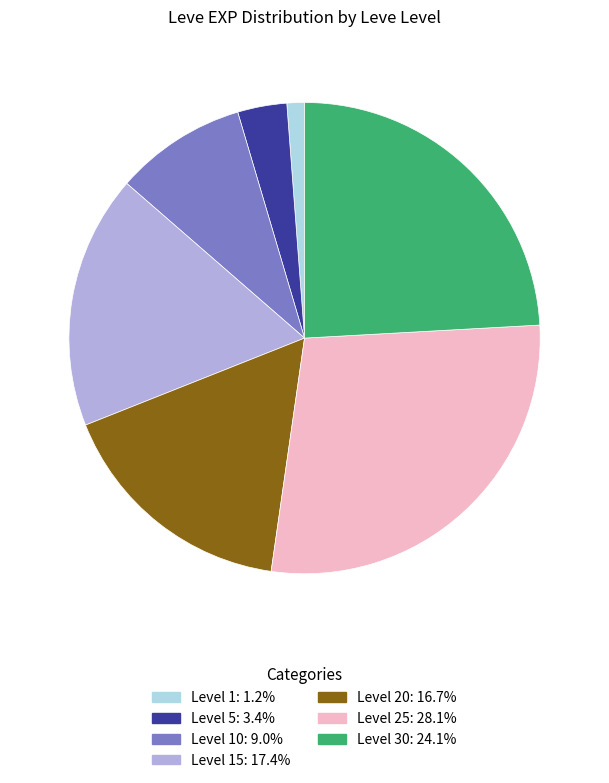

Is there any slice that represents more than half of the pie?

No